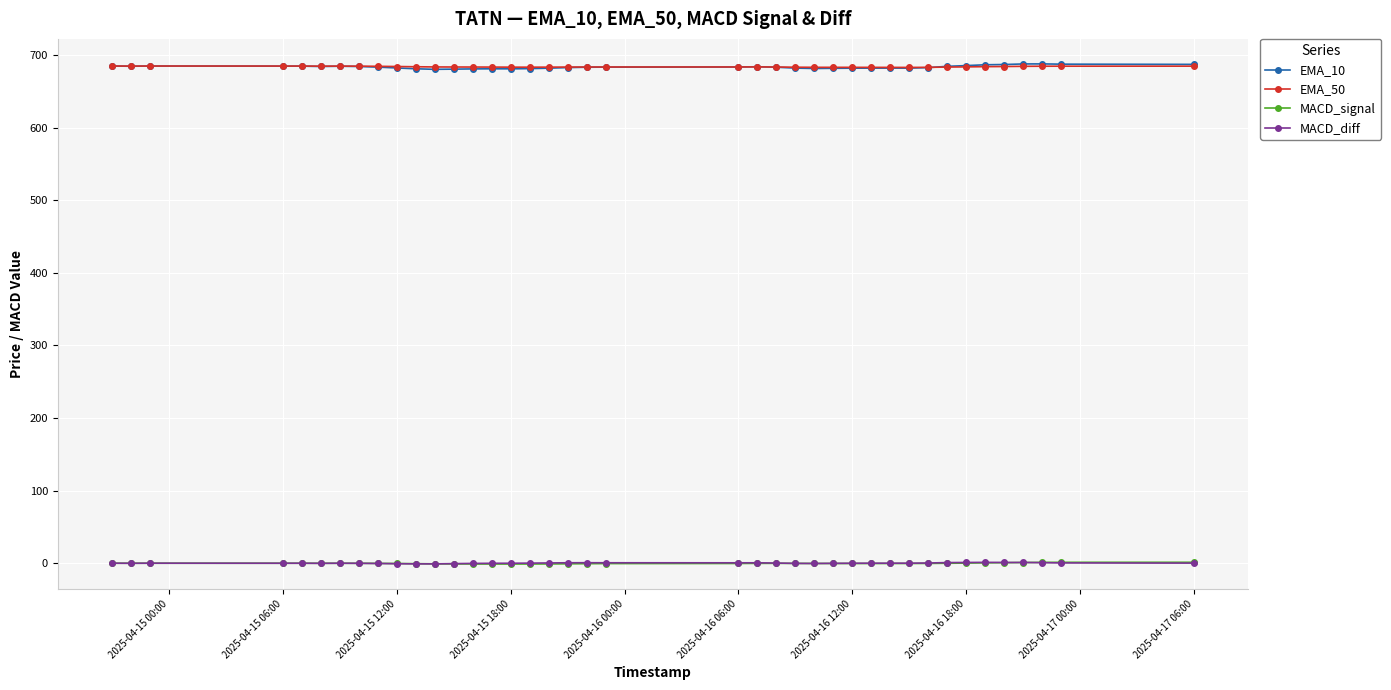

True or false: MACD_signal and EMA_10 cross at least once.

False